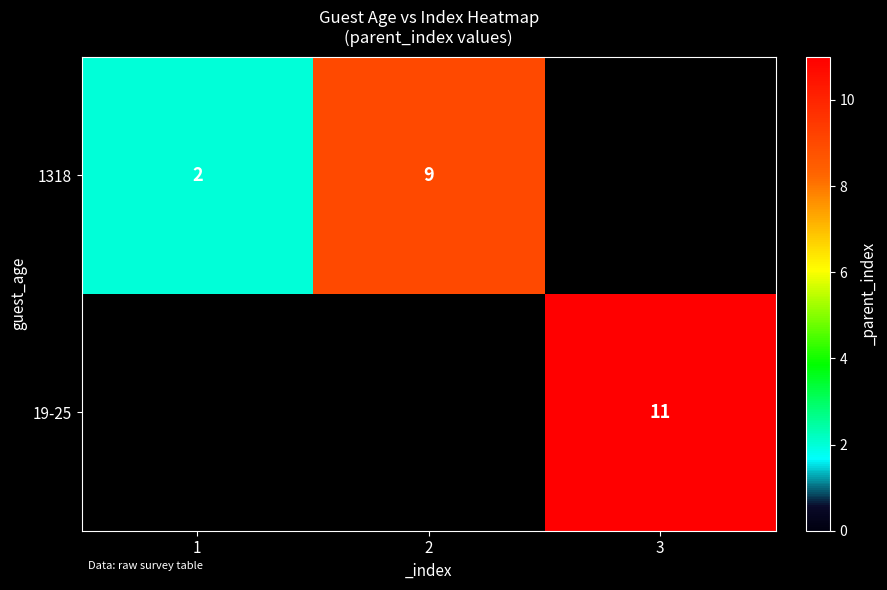

The 1318 series shows 3 at 1. True or false?

False